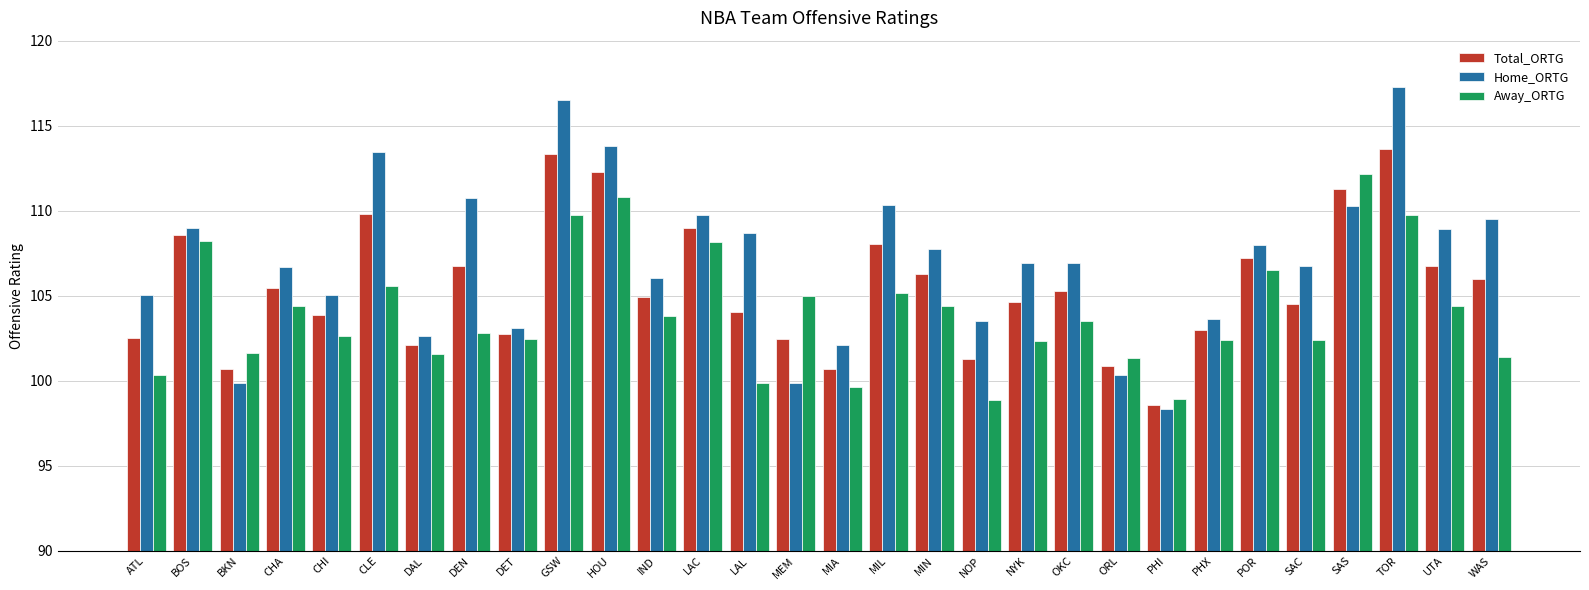

What are all the series names shown in the legend?

Total_ORTG, Home_ORTG, Away_ORTG